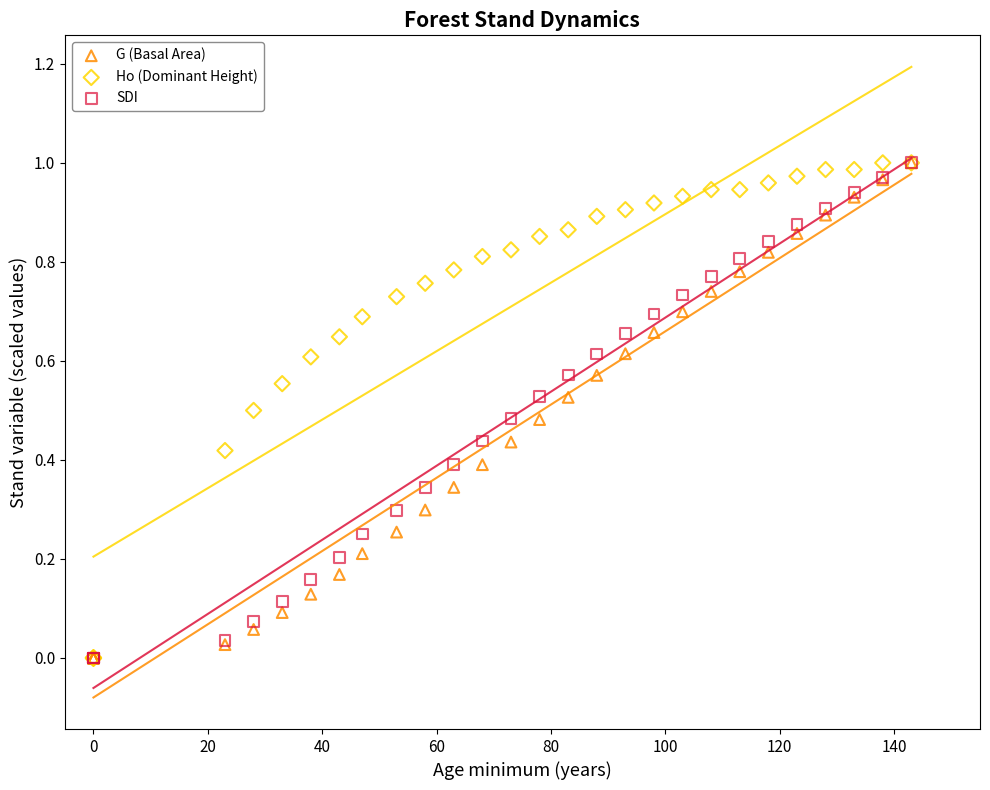

What are all the series names shown in the legend?

G (Basal Area), Ho (Dominant Height), SDI